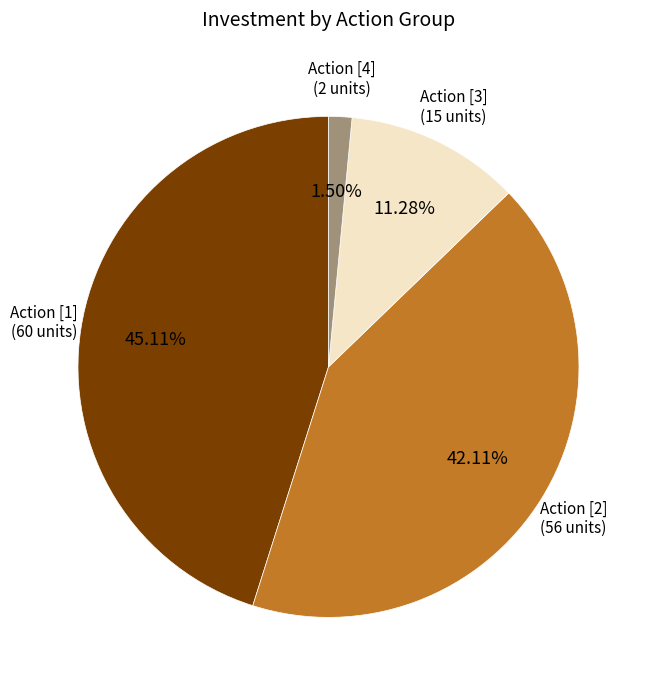

Which slice is the largest?

Action [1]